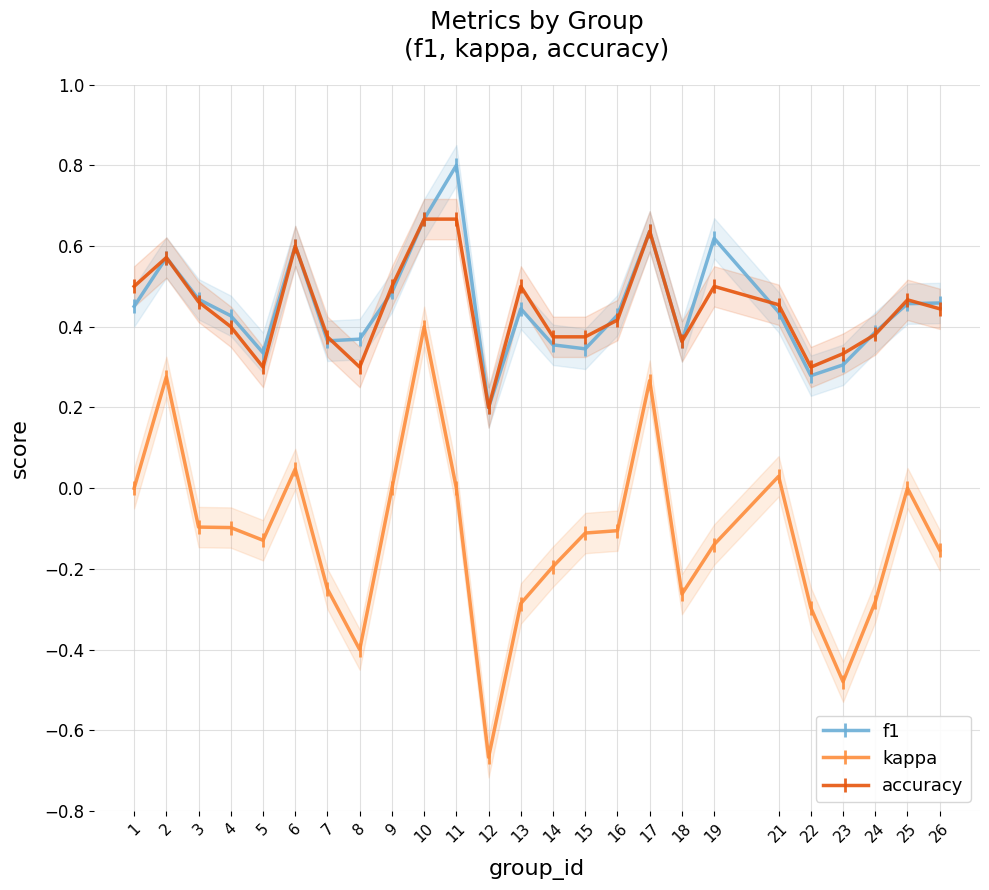

Which category has the highest value in the f1 series?

11